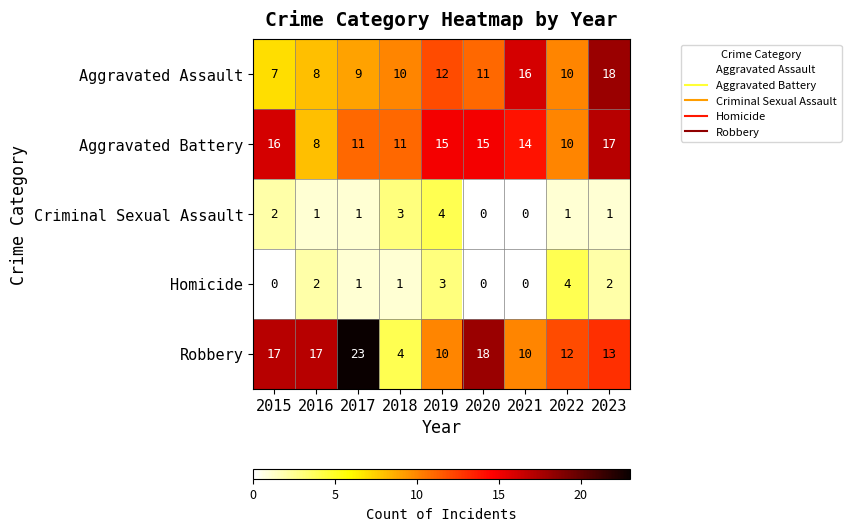

What is the total value across all series at 2022?

37